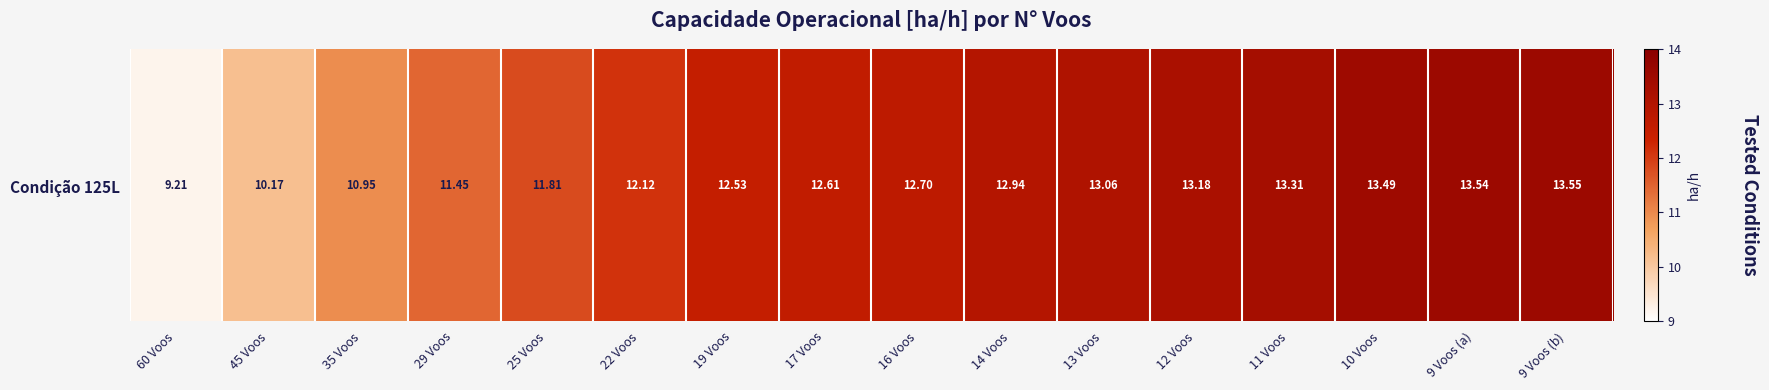

Reading right to left, list all the values displayed in this chart.

13.5	13.5	13.5	13.3	13.2	13.1	12.9	12.7	12.6	12.5	12.1	11.8	11.5	11.0	10.2	9.2